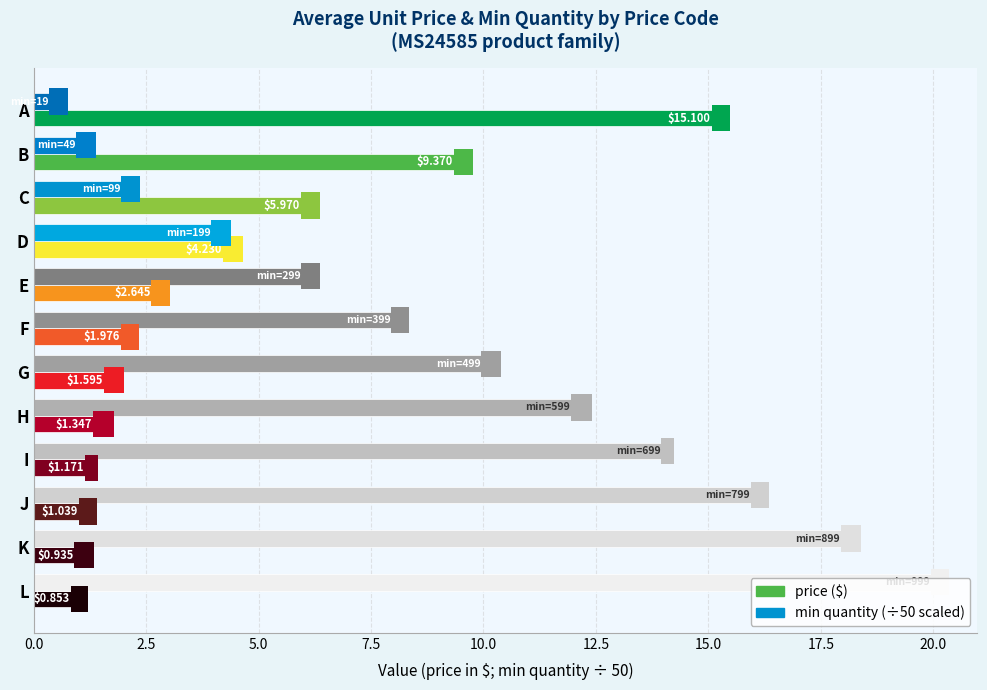

What is the spread (max minus min) of values at H?

10.6